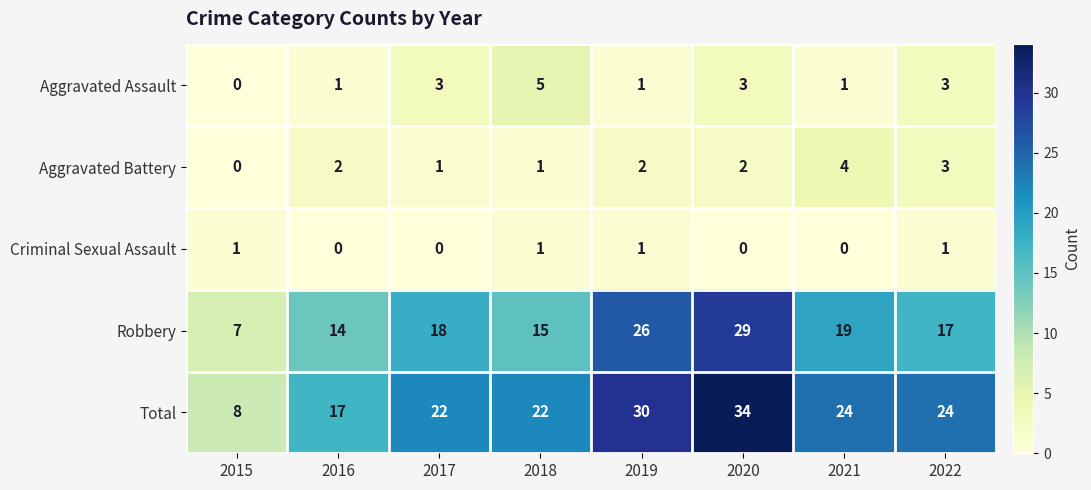

Which series has the largest range (max minus min)?

Total